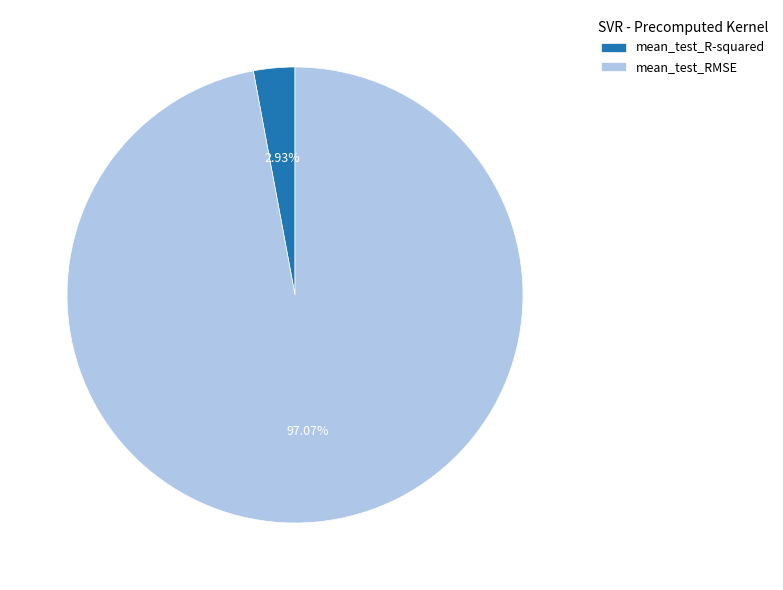

Between mean_test_R-squared and mean_test_RMSE, which is larger?

mean_test_RMSE